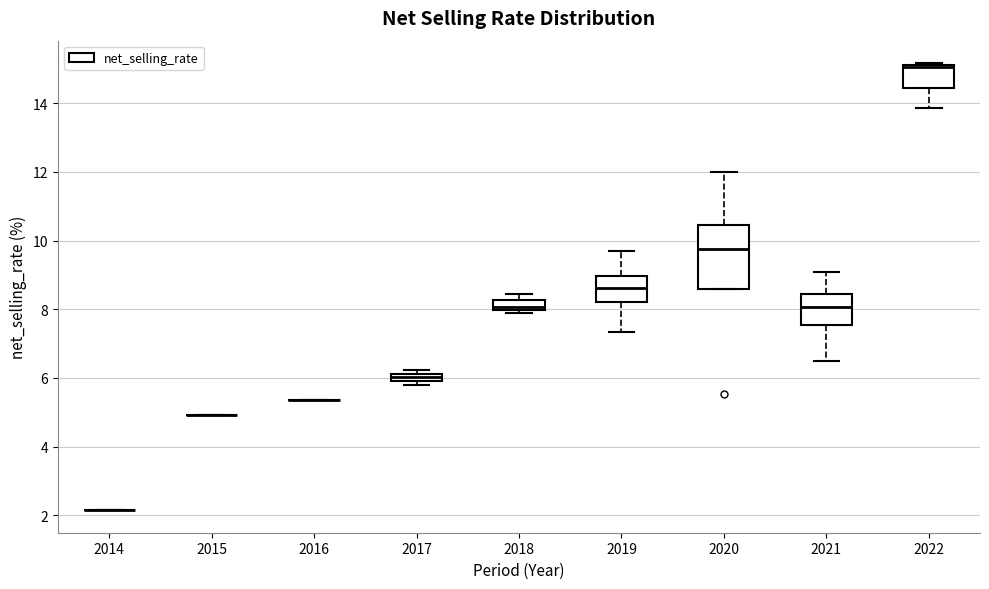

Which box is the tallest, from its lower edge to its upper edge?

2020